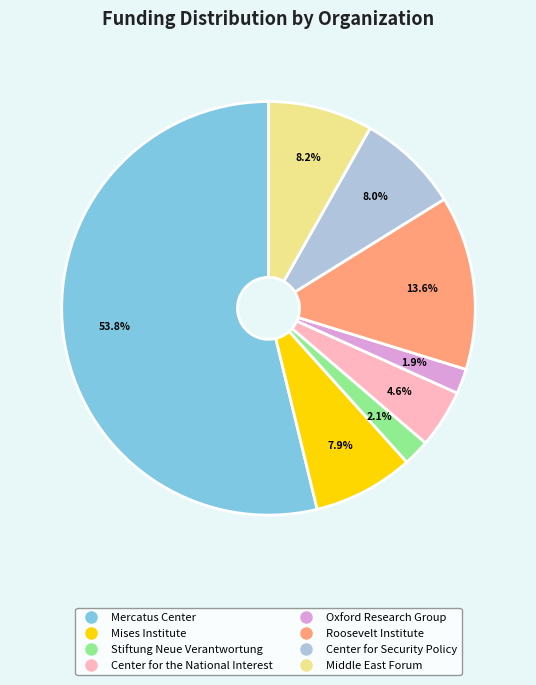

To the nearest percent, what is the average slice percentage?

12%